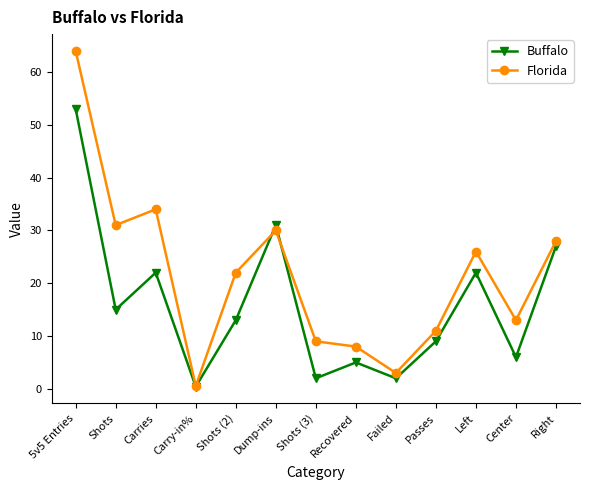

True or false: Buffalo and Florida intersect in this chart.

True